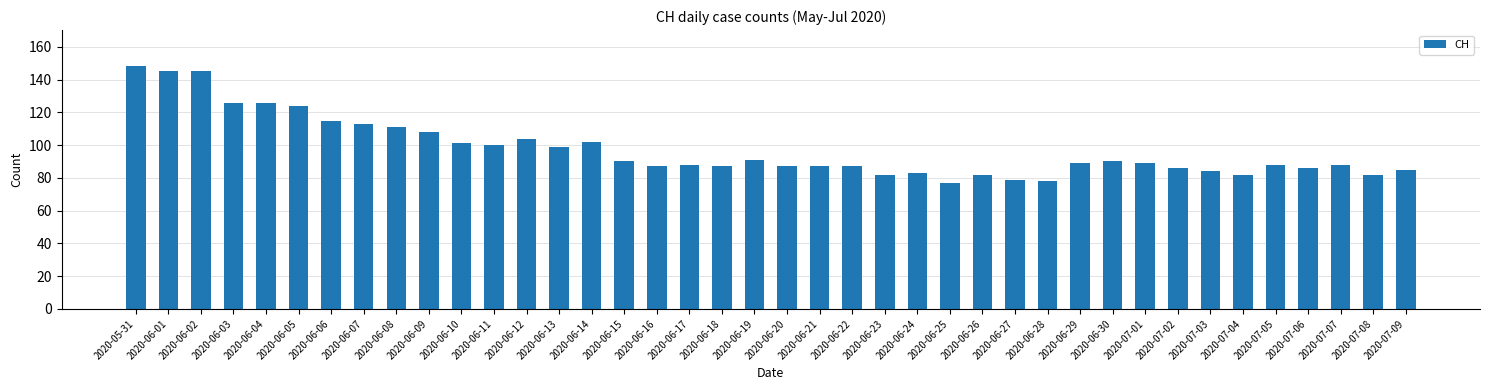

At which category does the chart reach its peak across all series?

2020-05-31